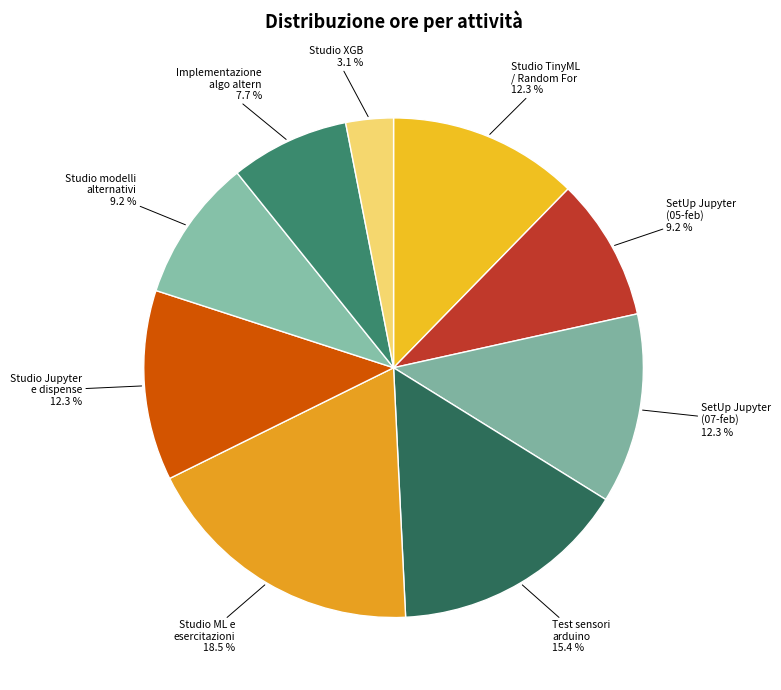

Do Studio XGB and SetUp Jupyter (07-feb) together represent more than half of the pie?

No